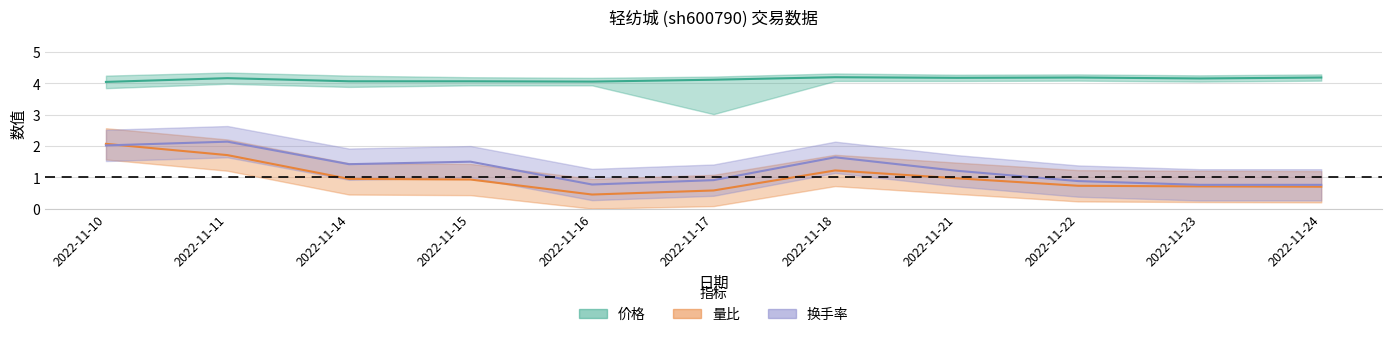

List the labels in order of 换手率 value, smallest first.

2022-11-23, 2022-11-24, 2022-11-16, 2022-11-22, 2022-11-17, 2022-11-21, 2022-11-14, 2022-11-15, 2022-11-18, 2022-11-10, 2022-11-11